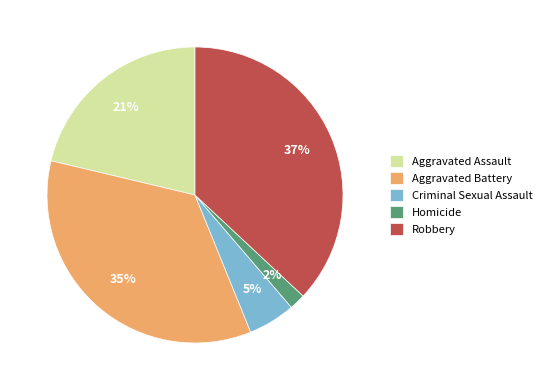

Combined, do Criminal Sexual Assault and Aggravated Battery account for over 50%?

No